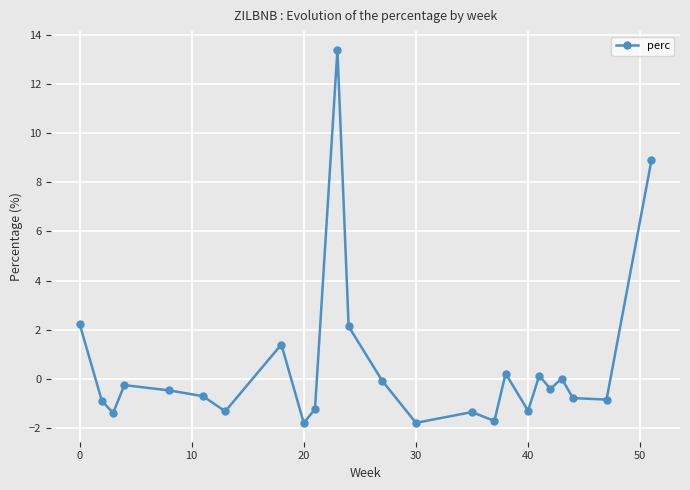

Count the number of categories in the chart.

24